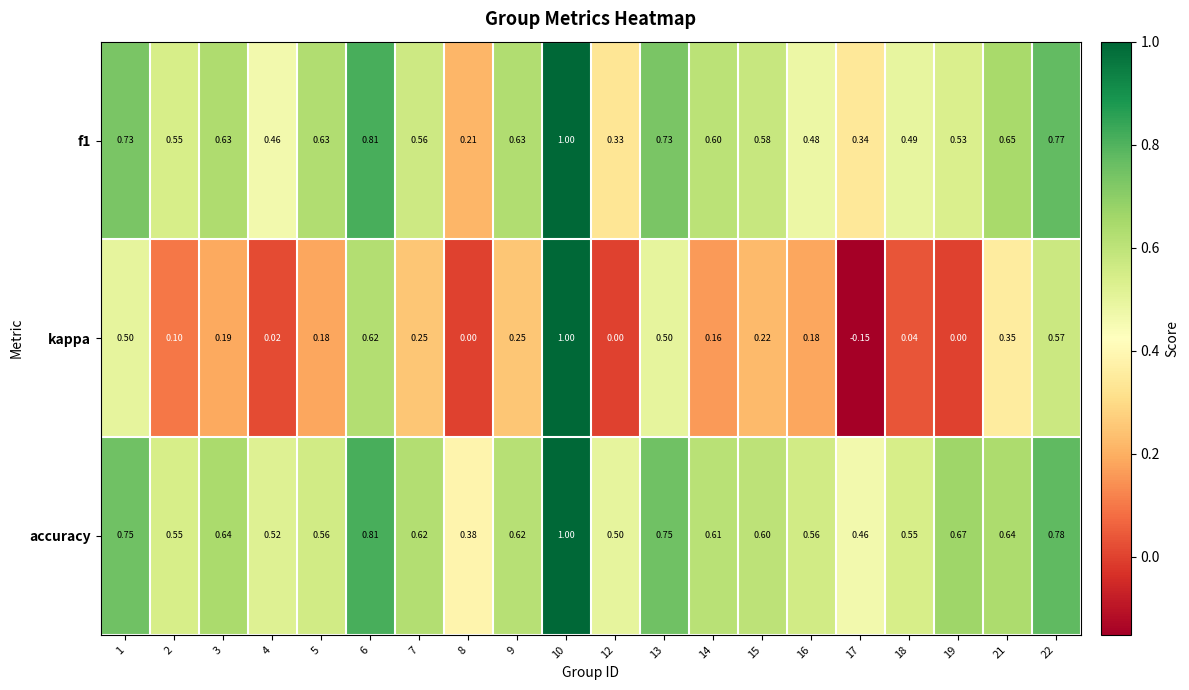

Between 21 and 22, which series saw the biggest shift?

kappa